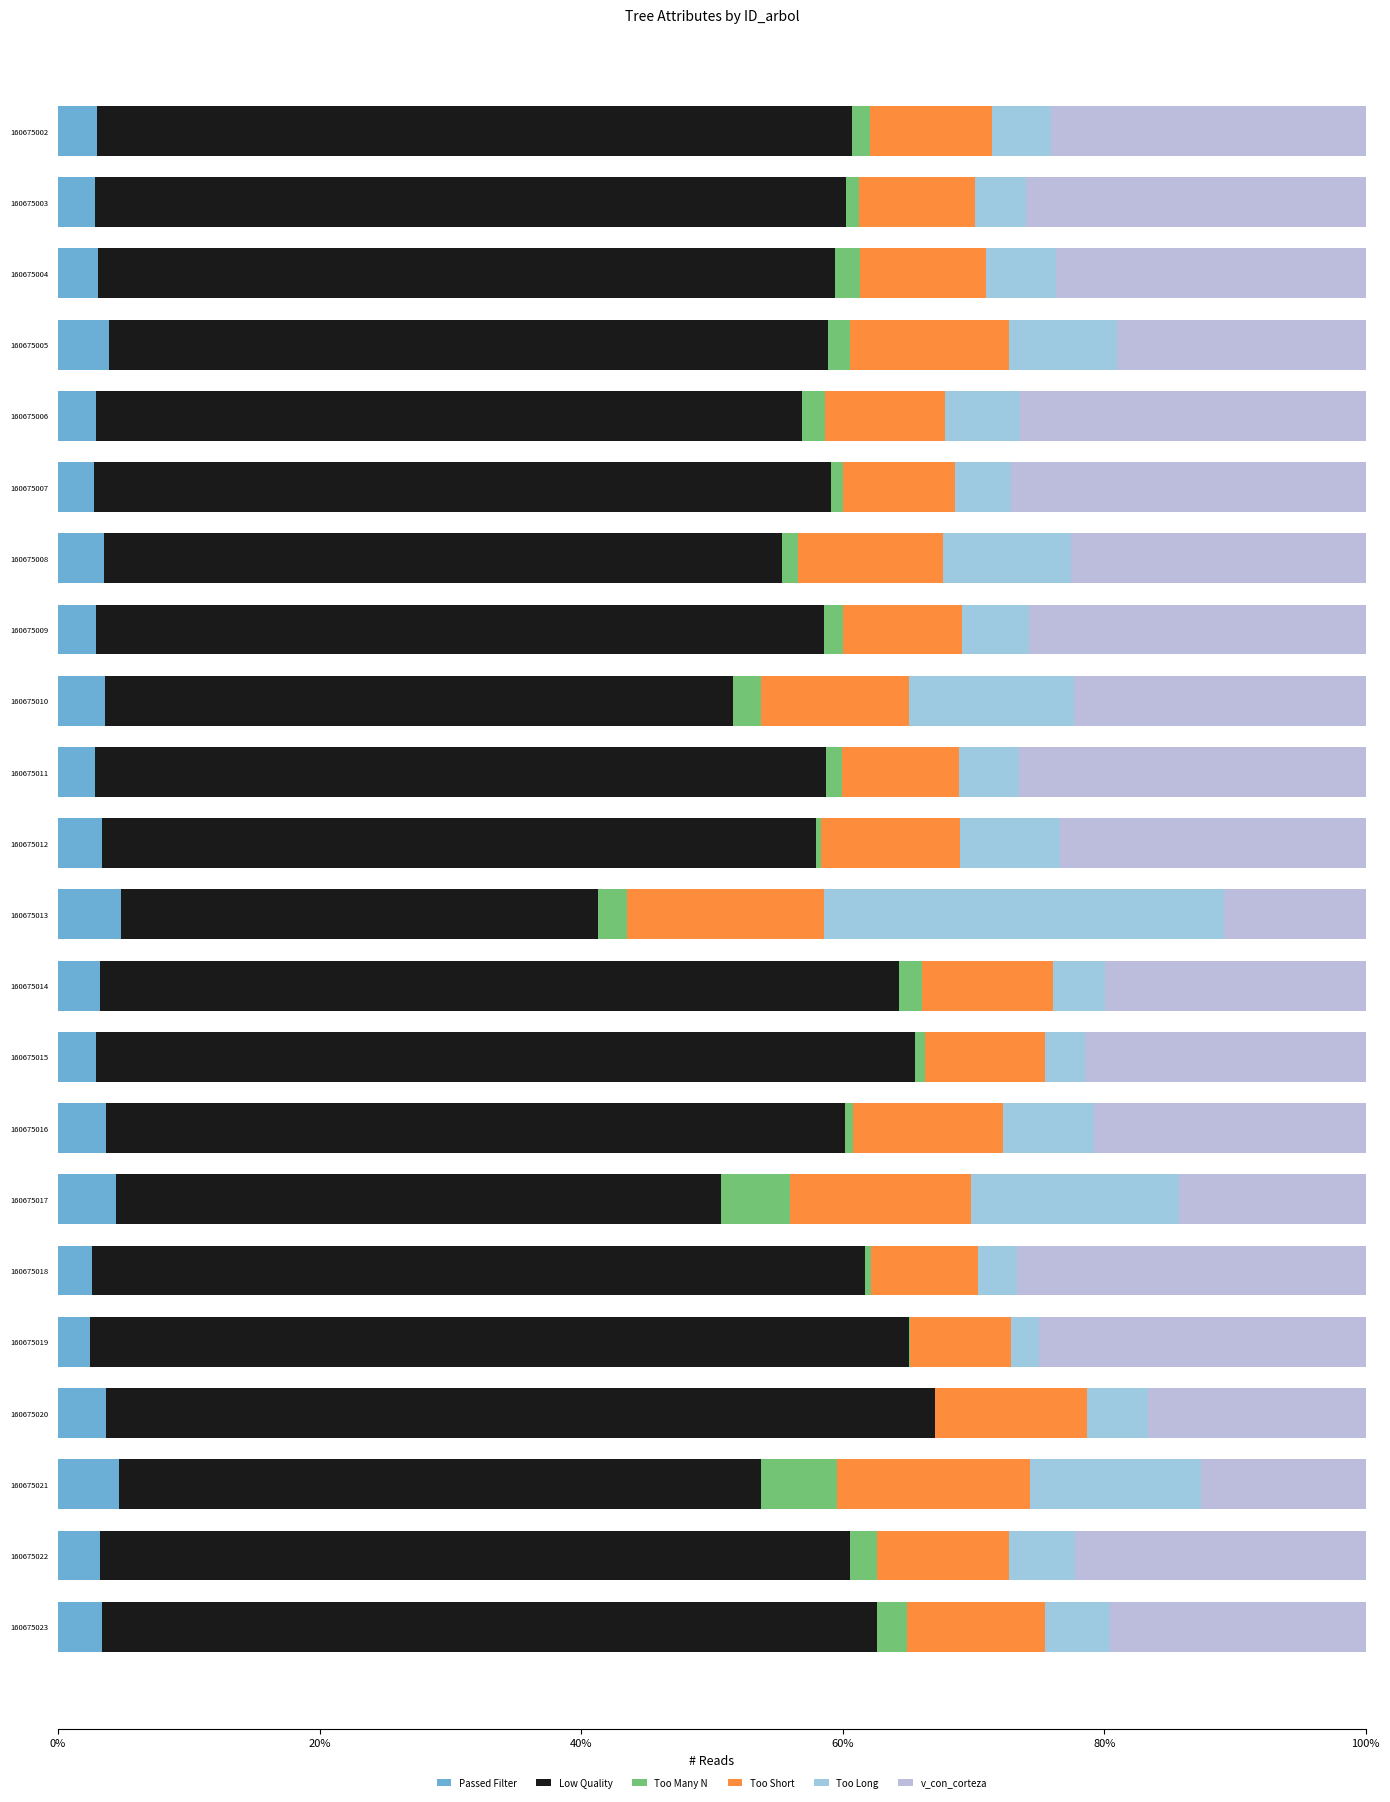

Count the number of categories in the chart.

22